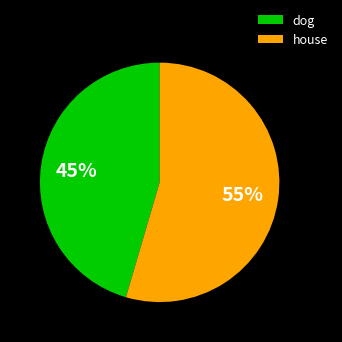

Rank the categories by value from highest to lowest.

house, dog